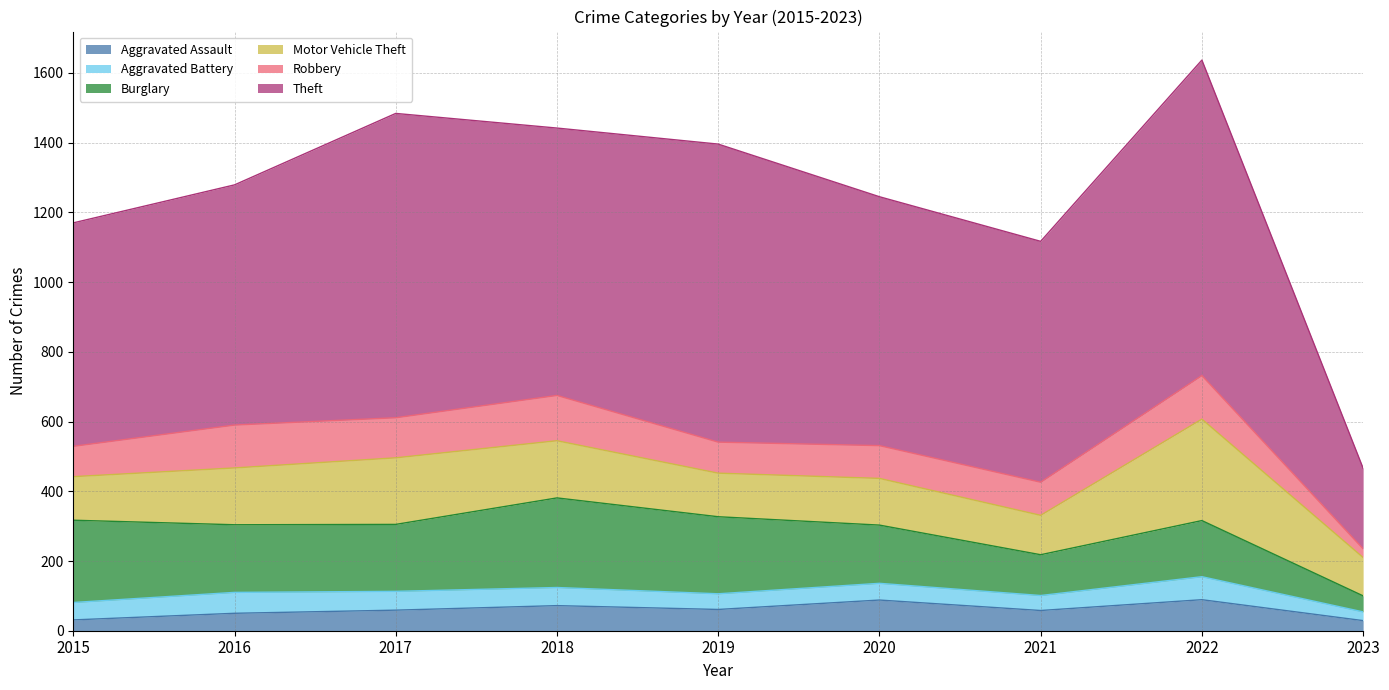

Reading left to right, transcribe all the data shown in this chart.

Aggravated Assault: 2015=31	2016=50	2017=59	2018=72	2019=61	2020=88	2021=58	2022=89	2023=29
Aggravated Battery: 2015=50	2016=60	2017=54	2018=52	2019=45	2020=48	2021=43	2022=66	2023=25
Burglary: 2015=236	2016=194	2017=192	2018=257	2019=221	2020=167	2021=117	2022=161	2023=46
Motor Vehicle Theft: 2015=125	2016=163	2017=191	2018=164	2019=125	2020=134	2021=113	2022=291	2023=110
Robbery: 2015=87	2016=123	2017=115	2018=130	2019=89	2020=94	2021=95	2022=125	2023=25
Theft: 2015=641	2016=689	2017=873	2018=767	2019=855	2020=714	2021=691	2022=905	2023=231